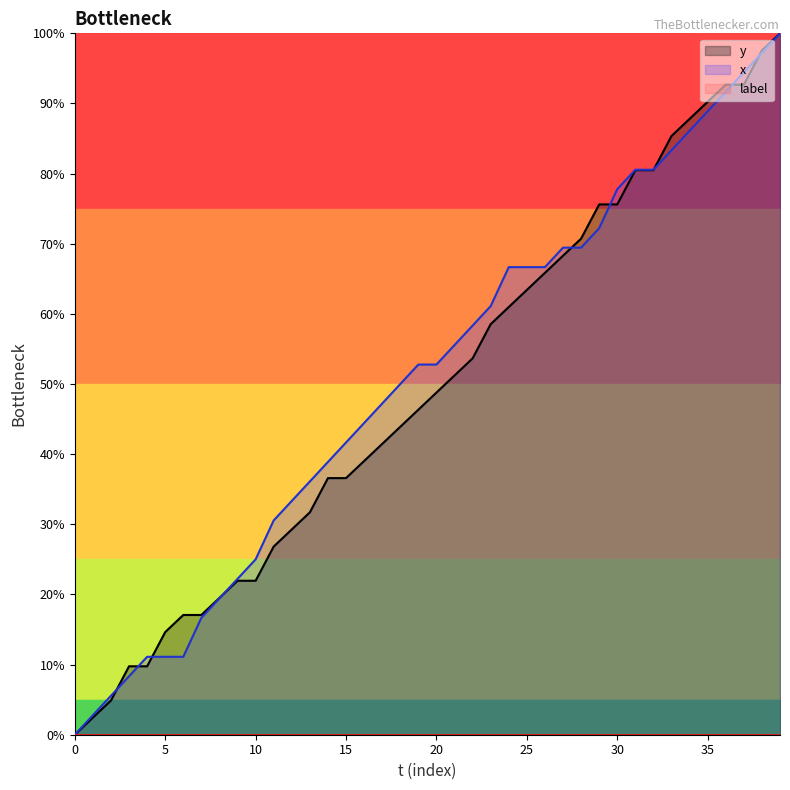

The x series shows 52.0 at 35. True or false?

False